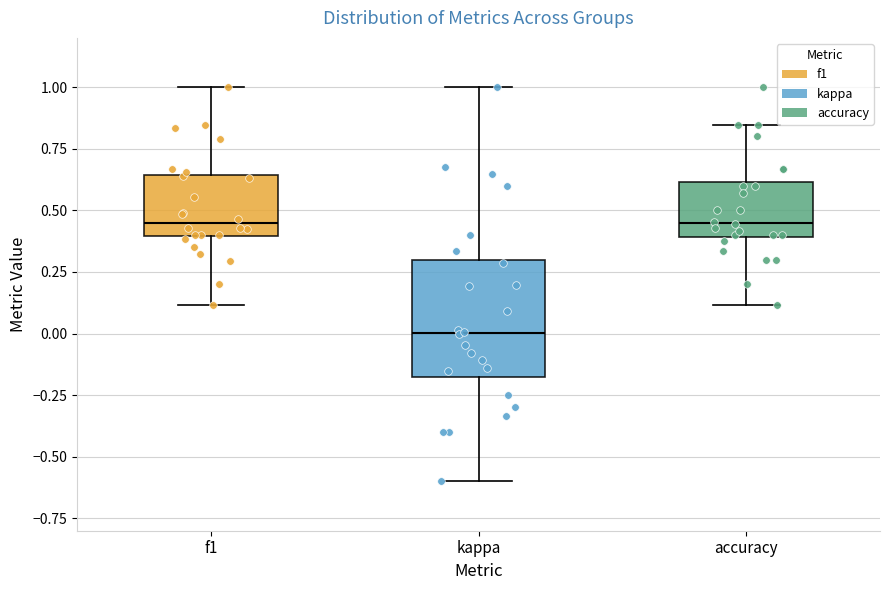

Reading left to right, read every box against the y-axis: the position of its median line, the range the box covers, and the ends of its whiskers. The values are not printed on the chart, so give them approximately, as read against the axis.

f1: median 0.45, box 0.40 to 0.65, whiskers 0.10 to 1.00
kappa: median 0.00, box -0.20 to 0.30, whiskers -0.60 to 1.00
accuracy: median 0.45, box 0.40 to 0.60, whiskers 0.10 to 0.85